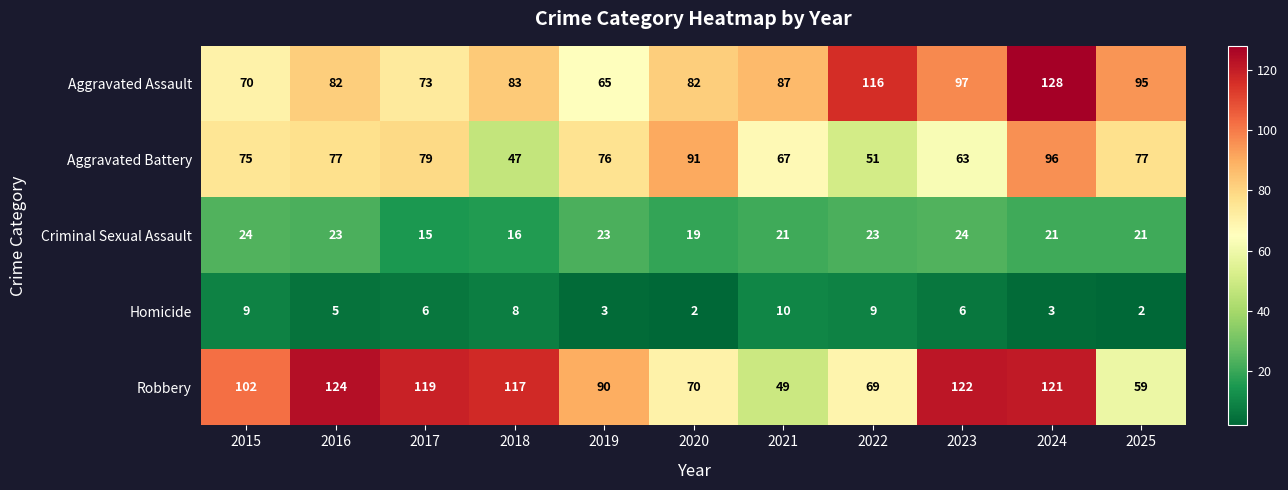

What is the difference between the highest and lowest values at 2015?

93